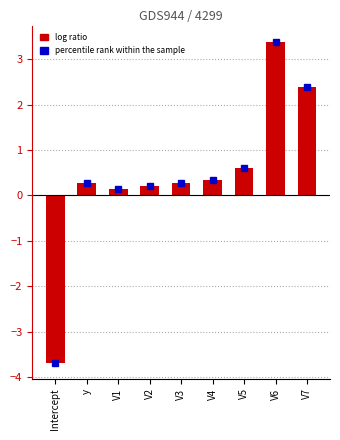

Reading left to right, extract all data points from this chart.

-3.7	0.3	0.1	0.2	0.3	0.3	0.6	3.4	2.4